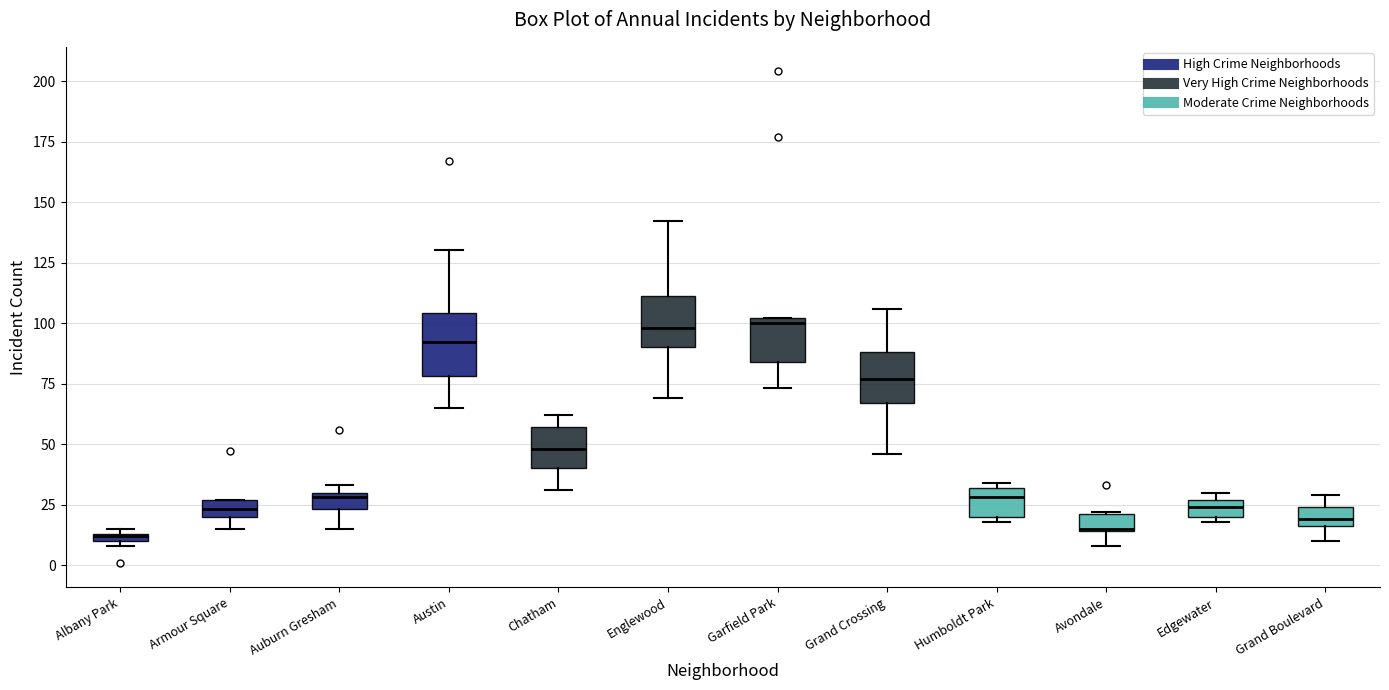

Where does the lower whisker of the box for Grand Crossing end on the y-axis? The values are not printed on the chart, so give them approximately, as read against the axis.

45